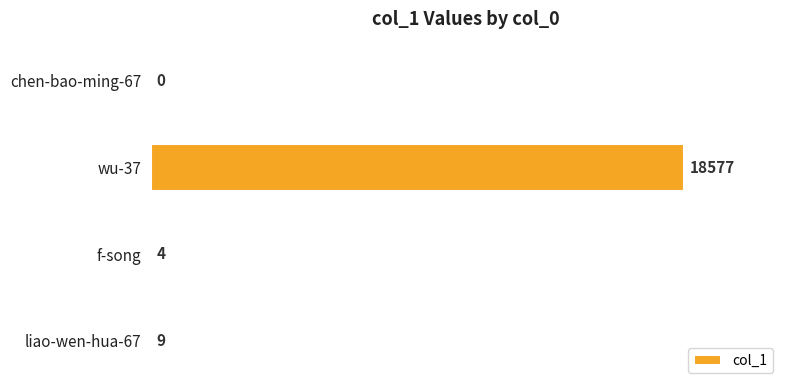

Reading bottom to top, transcribe all the data shown in this chart.

liao-wen-hua-67=9	f-song=4	wu-37=18577	chen-bao-ming-67=0